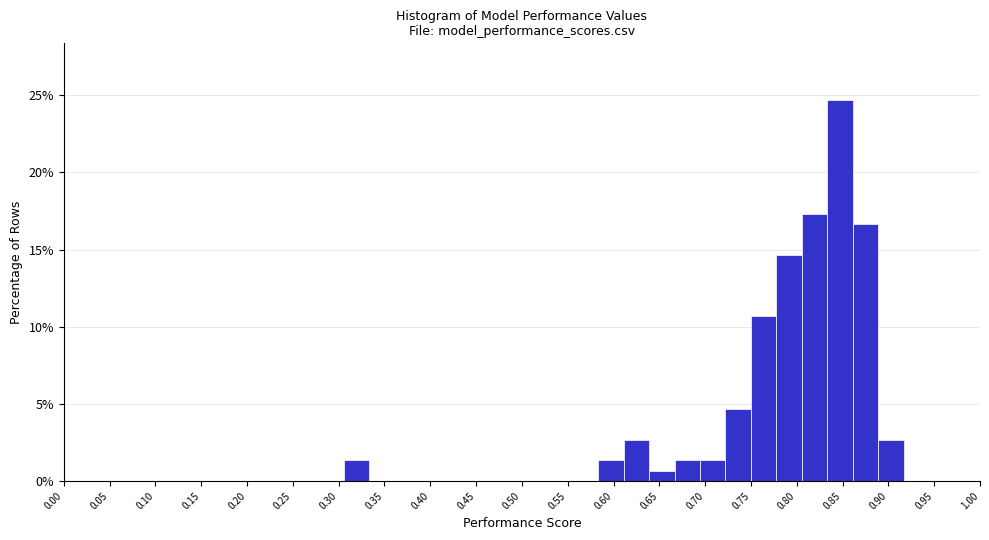

Which range on the x-axis has the tallest bar?

0.835 to 0.860